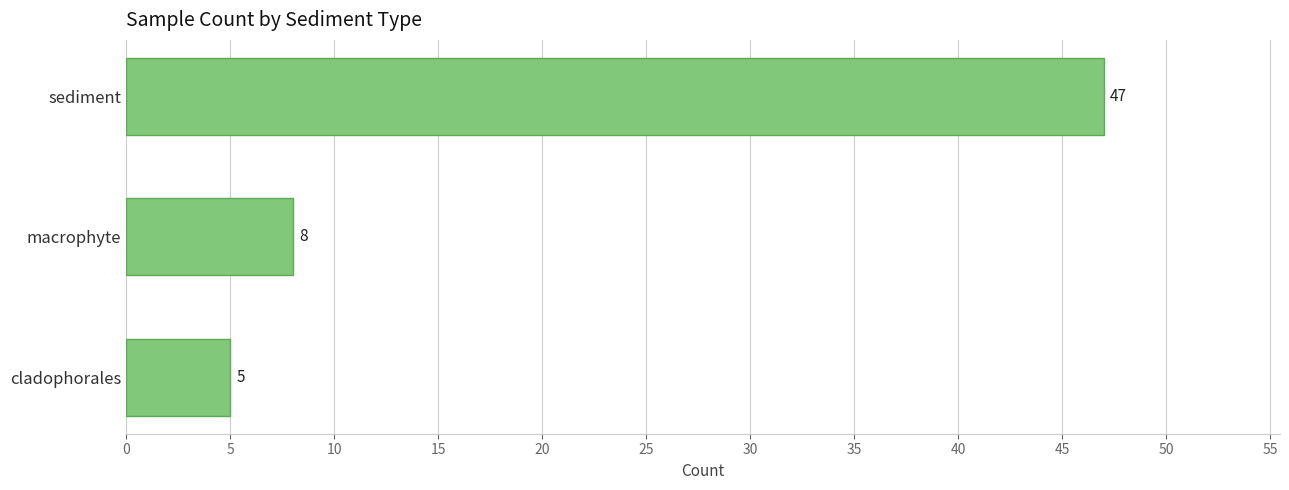

Rank the categories by value from lowest to highest.

cladophorales, macrophyte, sediment